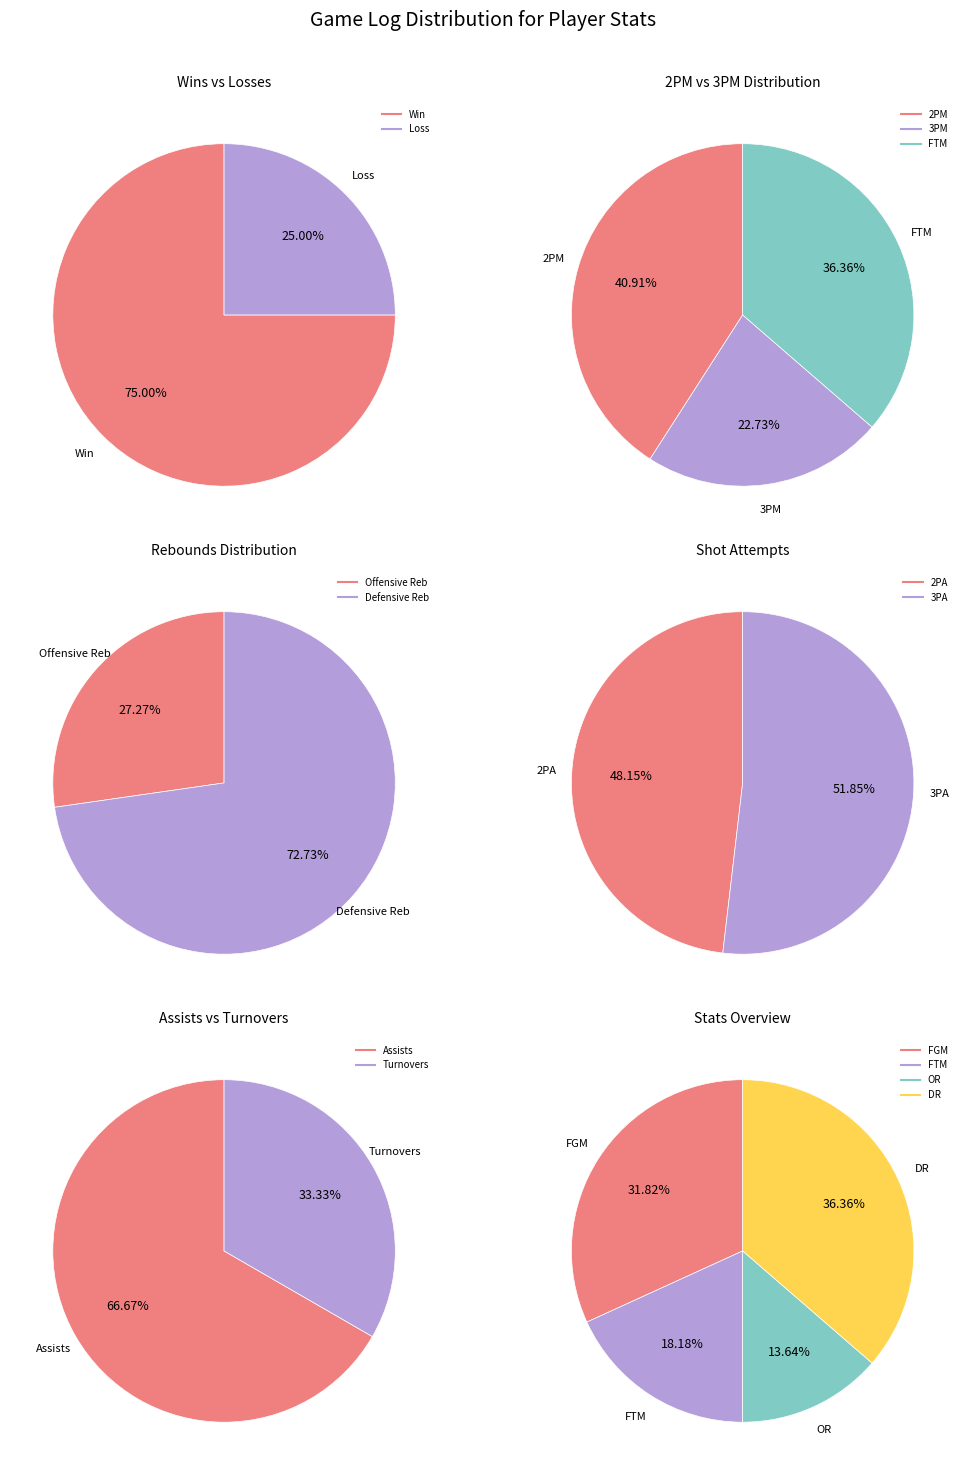

What is the change in value from W to L?

-6